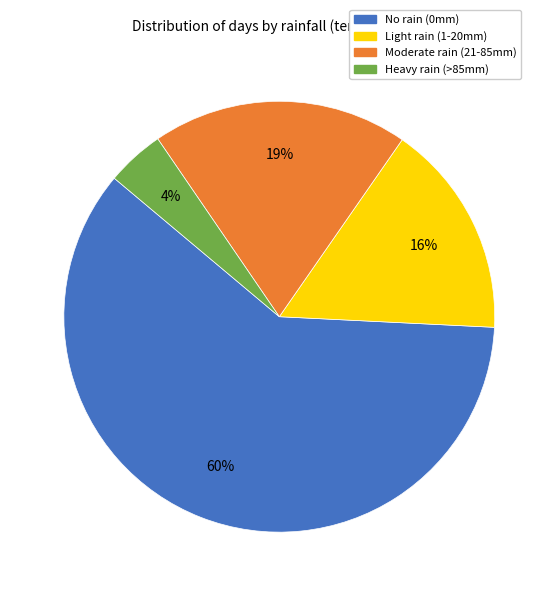

How many segments does this pie chart have?

4